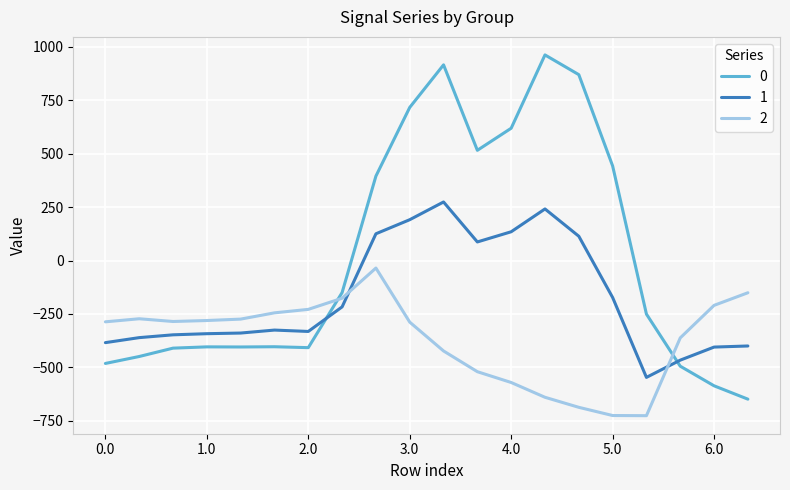

How many positive values does the 1 series have?

7